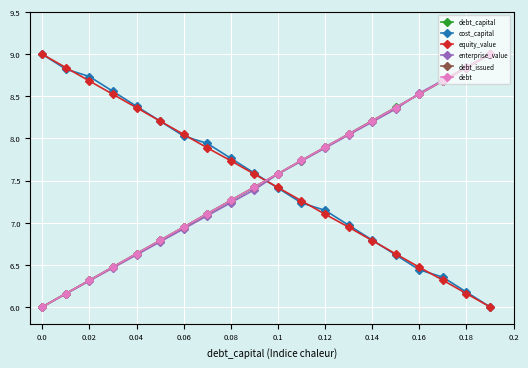

What is the value of the debt_capital point at the 20th from the left?

9.0